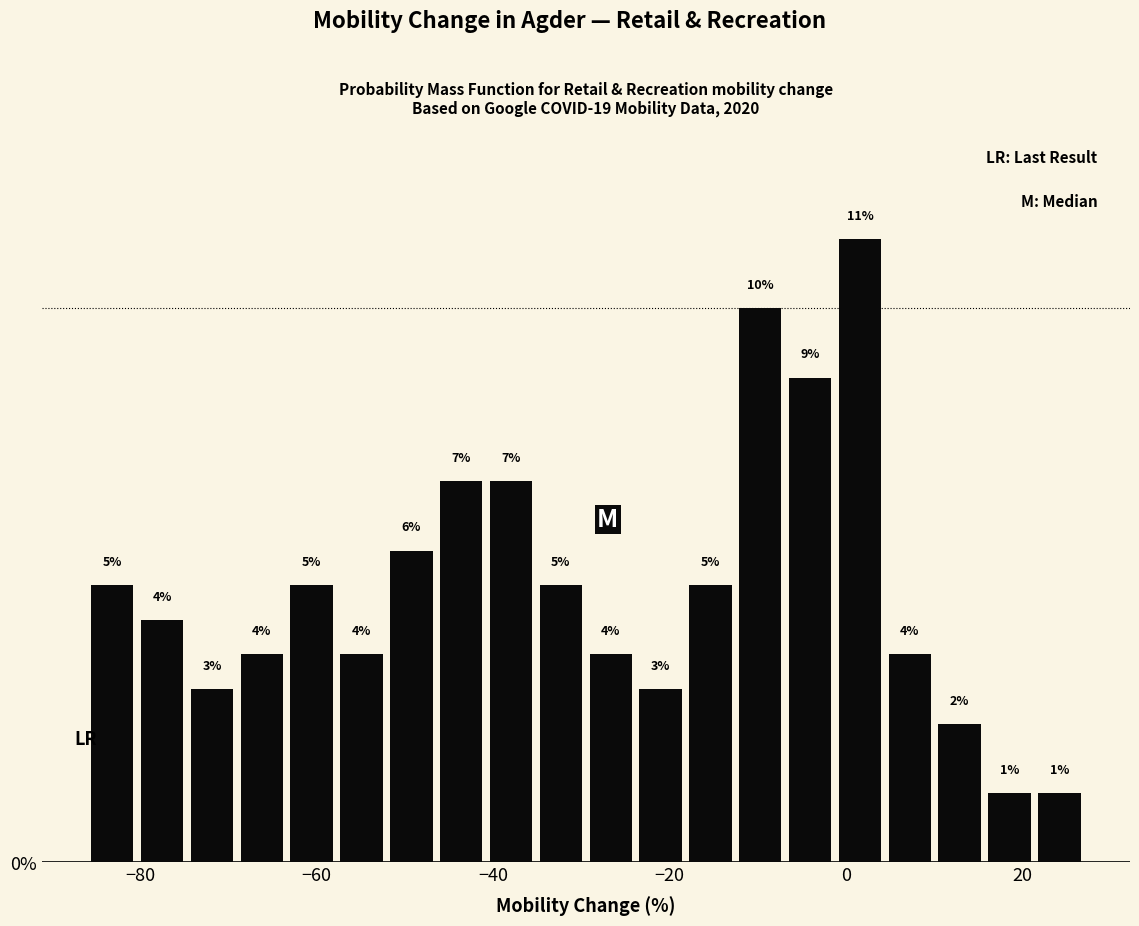

Read against the x-axis, roughly where is the centre of the tallest bar?

2